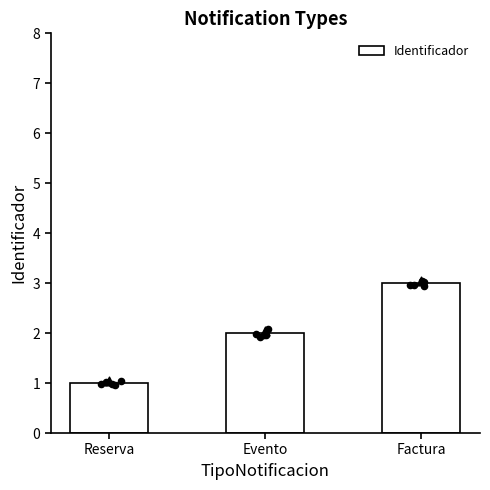

Which has a higher value, Reserva or Factura?

Factura